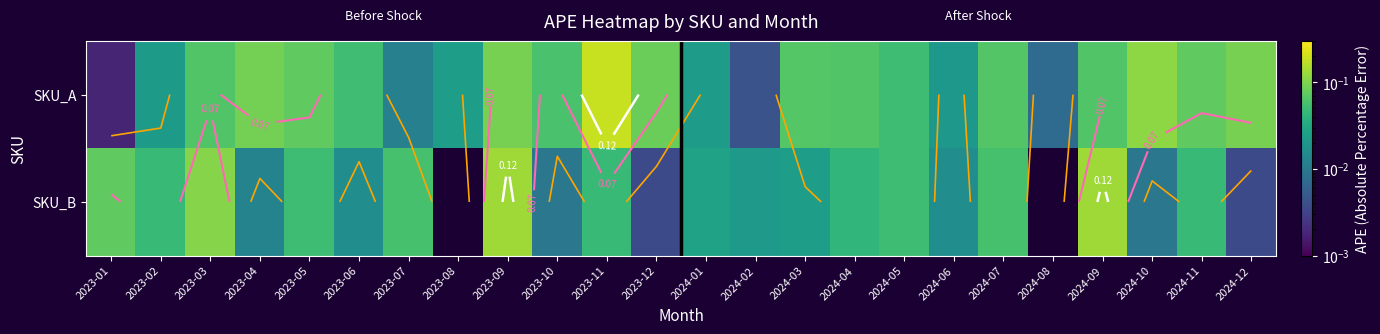

Count the number of categories in the chart.

24